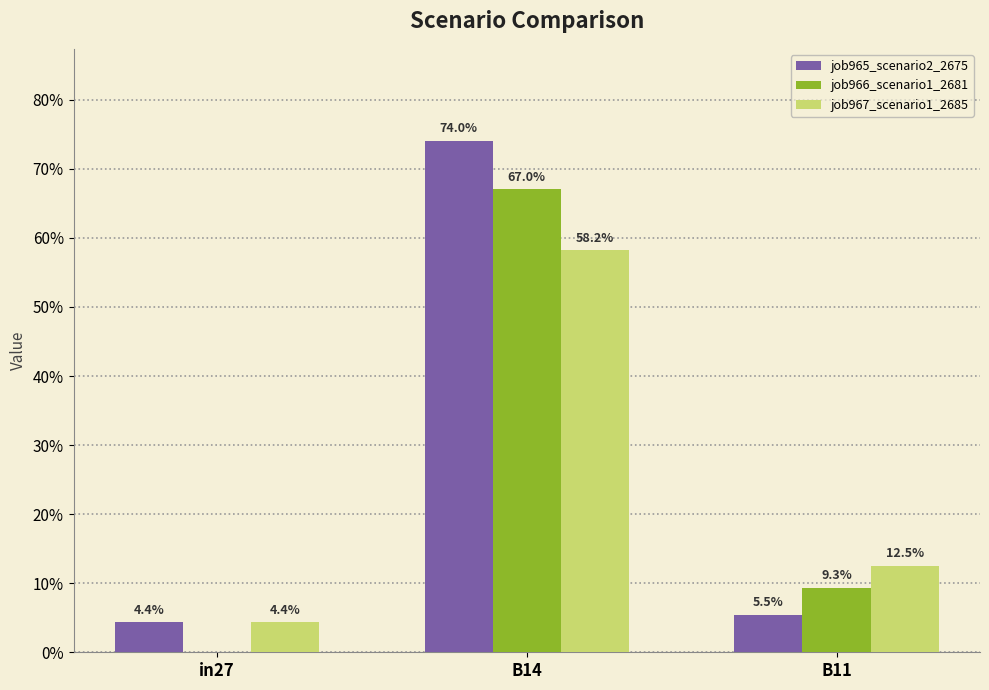

At which category is the sum across all series the highest?

B14